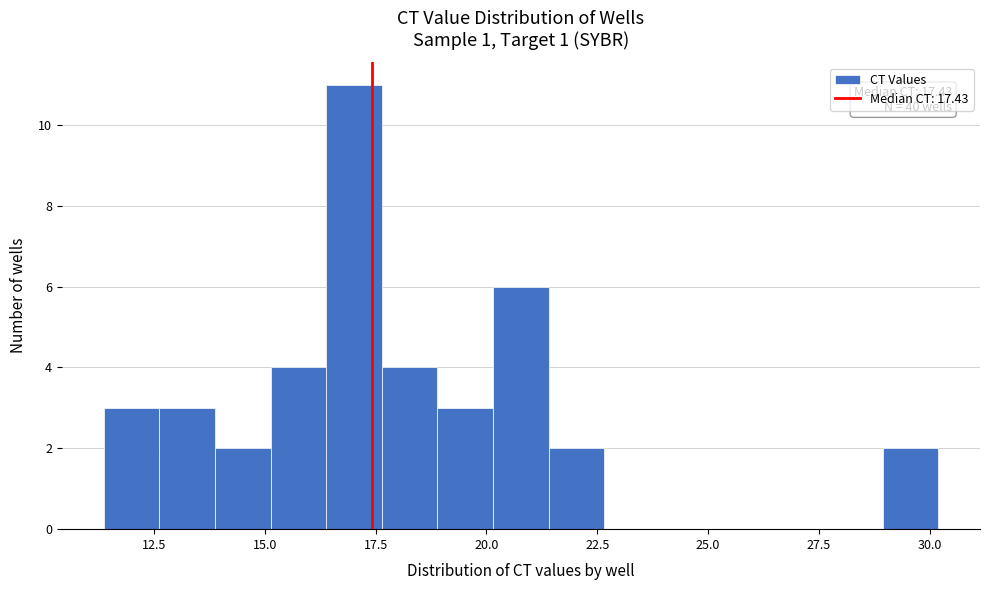

Around what value on the x-axis is the tallest bar? Give the approximate position of its centre, as read against the axis.

17.0